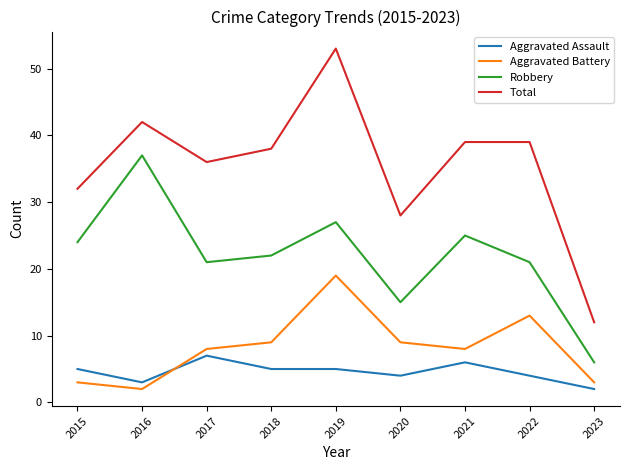

Read the Robbery value at 2020, to the nearest 10.

20